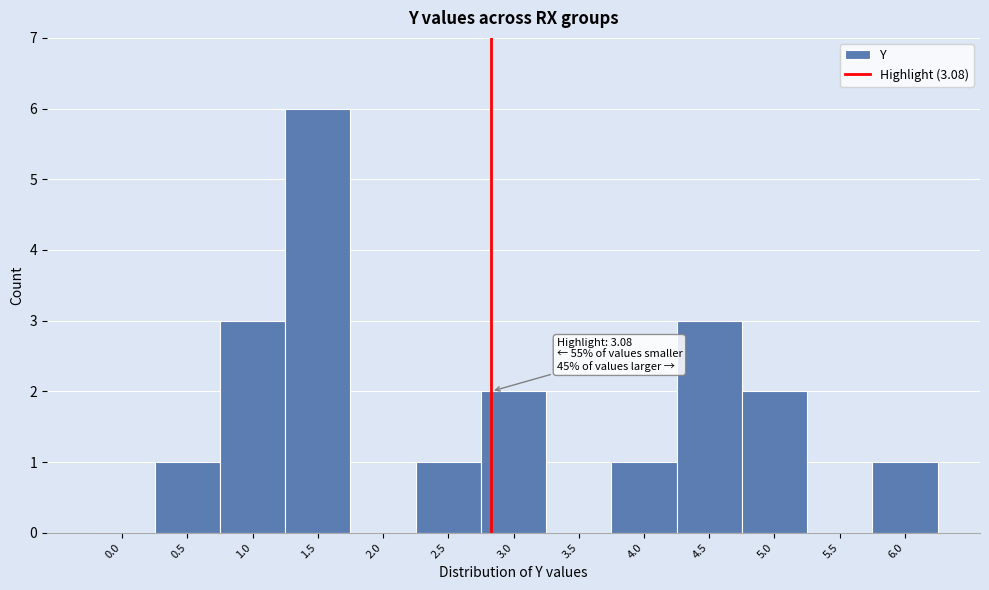

Reading left to right, extract all data points from this chart.

0.0=0	0.5=1	1.0=3	1.5=6	2.0=0	2.5=1	3.0=2	3.5=0	4.0=1	4.5=3	5.0=2	5.5=0	6.0=1